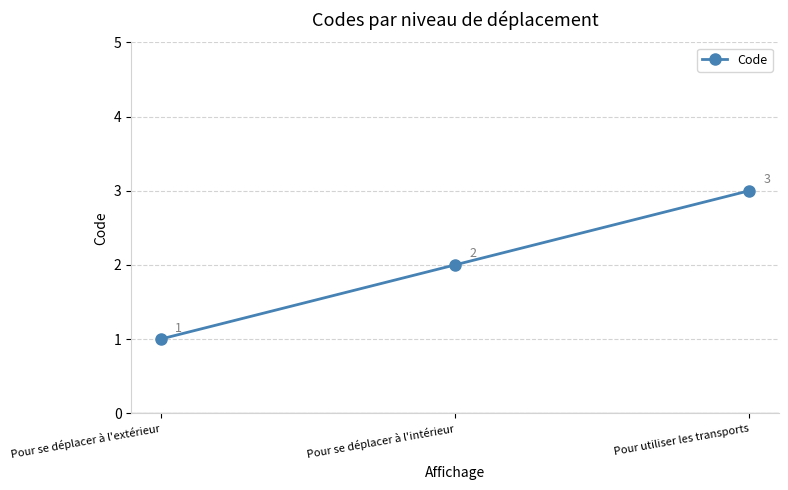

What is the difference between the values at Pour se déplacer à l'extérieur and Pour utiliser les transports?

2